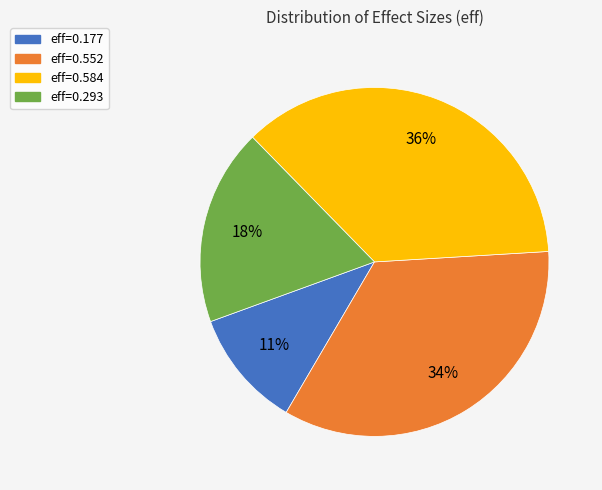

Is there any slice that represents more than half of the pie?

No